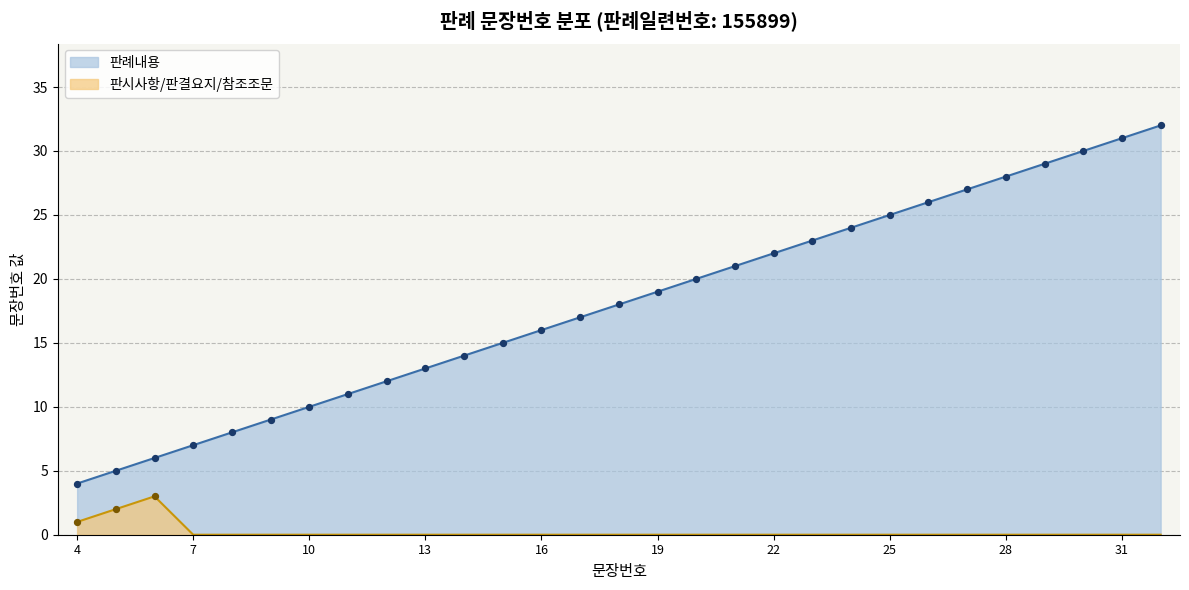

Which series has the widest spread of Y values?

판례내용